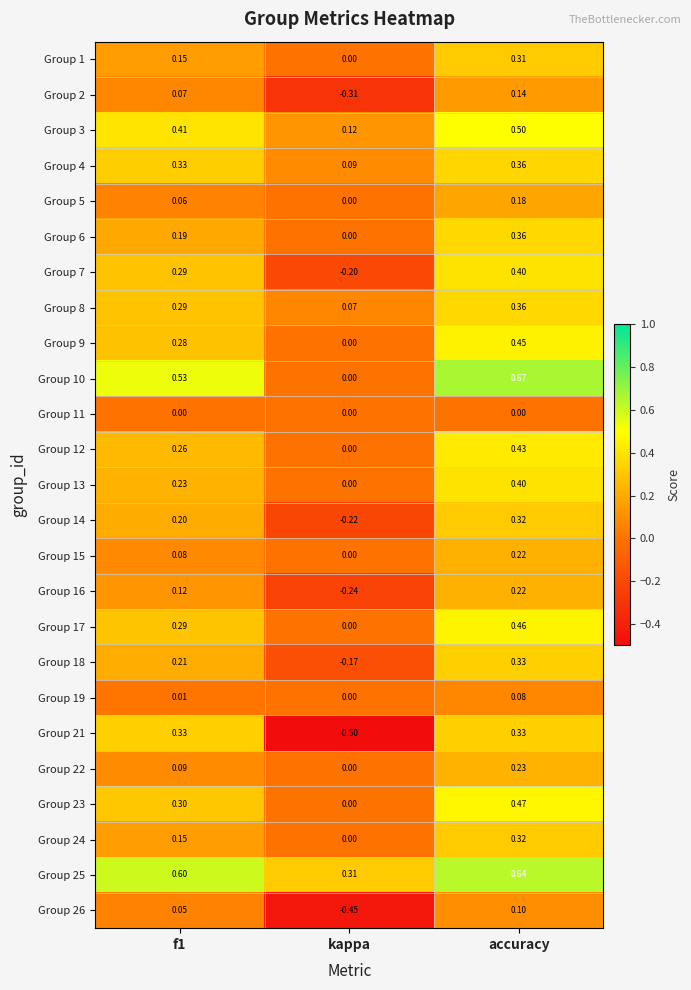

How many distinct data groups are displayed?

25